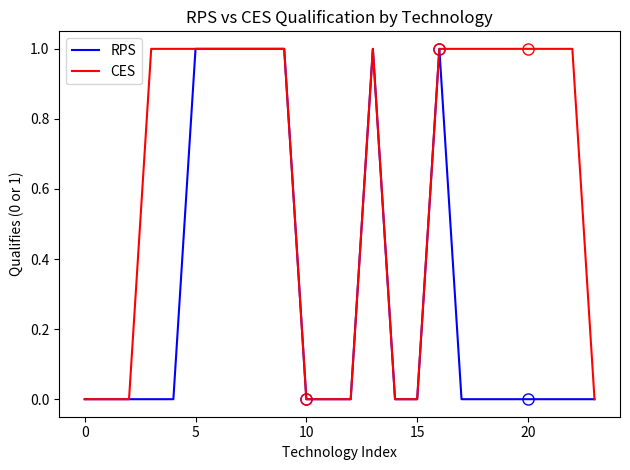

Which series has the largest total across all categories?

CES